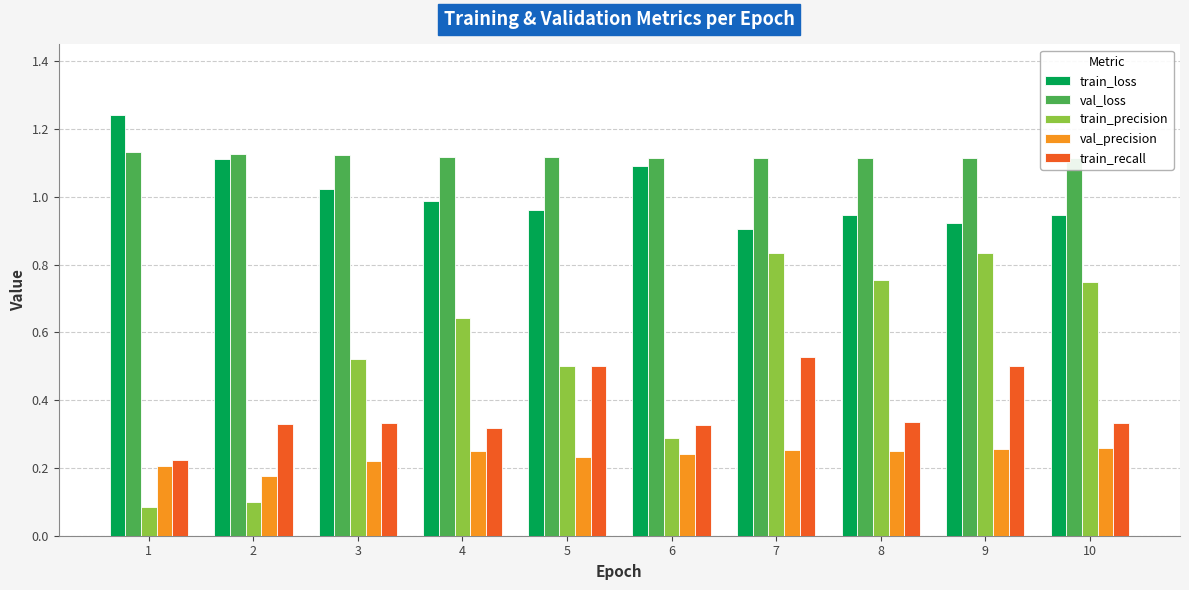

What is the value of the train_loss bar at the 5th from the left?

1.0